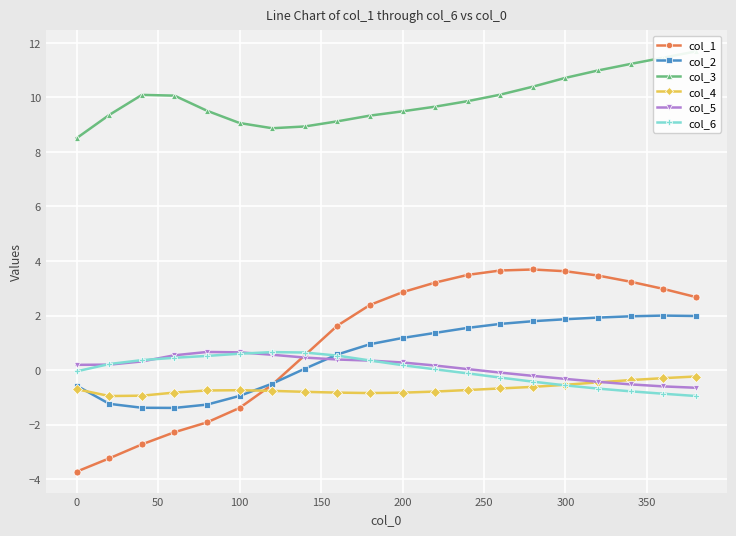

What is the minimum value for col_1?

-3.7